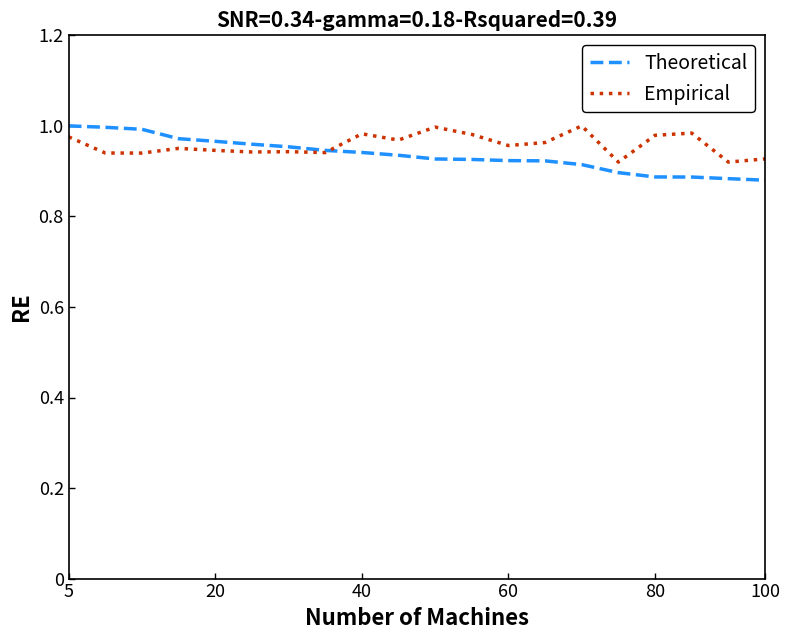

How many lines are shown in the chart?

2